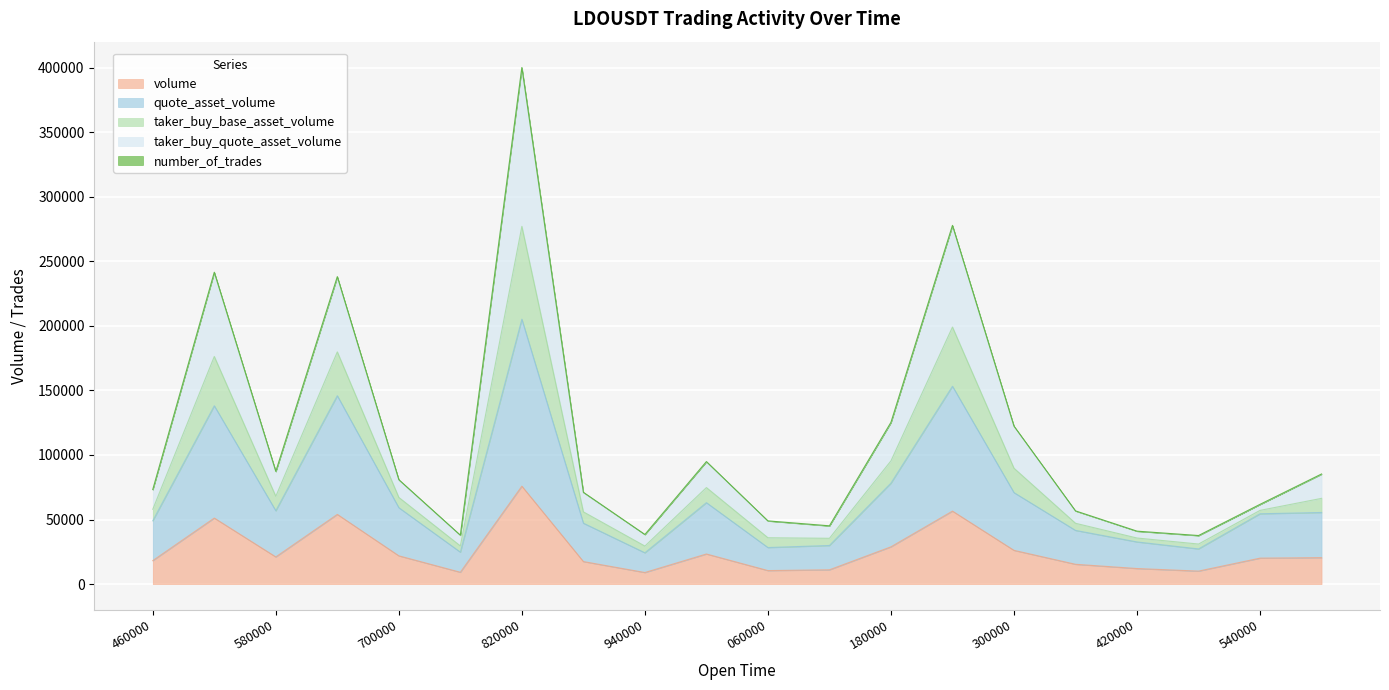

What is the approximate value of volume at 580000?

21019